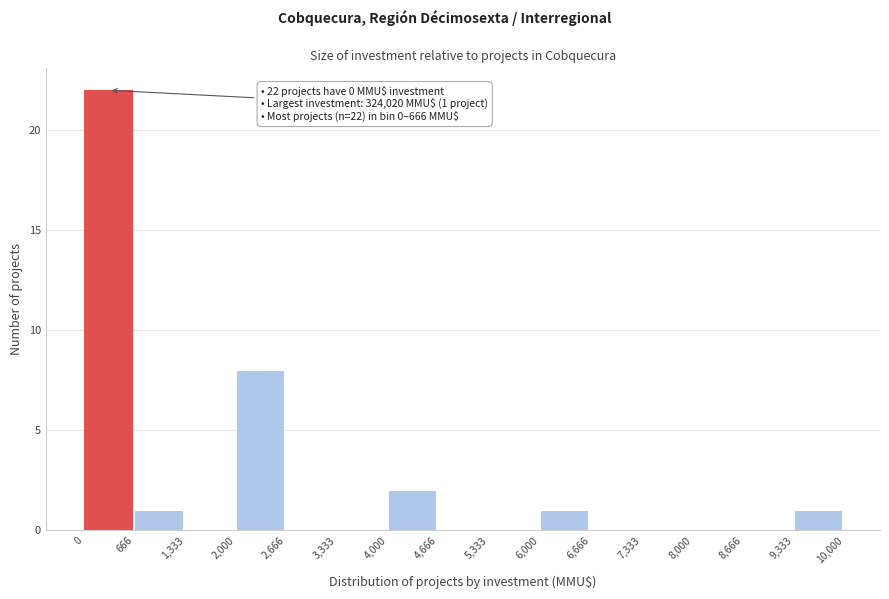

Which range on the x-axis has the tallest bar?

0 to 666